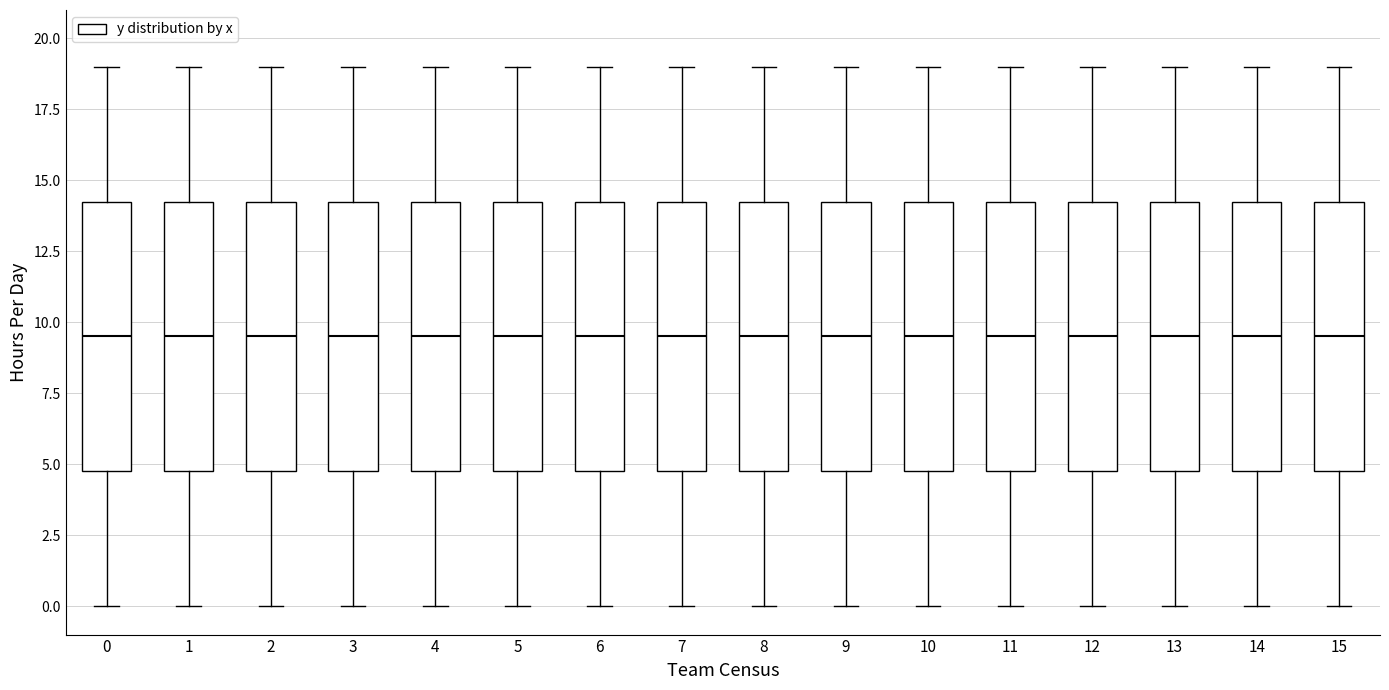

Reading left to right, read every box against the y-axis: the position of its median line, the range the box covers, and the ends of its whiskers. The values are not printed on the chart, so give them approximately, as read against the axis.

0: median 9.5, box 5.0 to 14.5, whiskers 0.0 to 19.0
1: median 9.5, box 5.0 to 14.5, whiskers 0.0 to 19.0
2: median 9.5, box 5.0 to 14.5, whiskers 0.0 to 19.0
3: median 9.5, box 5.0 to 14.5, whiskers 0.0 to 19.0
4: median 9.5, box 5.0 to 14.5, whiskers 0.0 to 19.0
5: median 9.5, box 5.0 to 14.5, whiskers 0.0 to 19.0
6: median 9.5, box 5.0 to 14.5, whiskers 0.0 to 19.0
7: median 9.5, box 5.0 to 14.5, whiskers 0.0 to 19.0
8: median 9.5, box 5.0 to 14.5, whiskers 0.0 to 19.0
9: median 9.5, box 5.0 to 14.5, whiskers 0.0 to 19.0
10: median 9.5, box 5.0 to 14.5, whiskers 0.0 to 19.0
11: median 9.5, box 5.0 to 14.5, whiskers 0.0 to 19.0
12: median 9.5, box 5.0 to 14.5, whiskers 0.0 to 19.0
13: median 9.5, box 5.0 to 14.5, whiskers 0.0 to 19.0
14: median 9.5, box 5.0 to 14.5, whiskers 0.0 to 19.0
15: median 9.5, box 5.0 to 14.5, whiskers 0.0 to 19.0